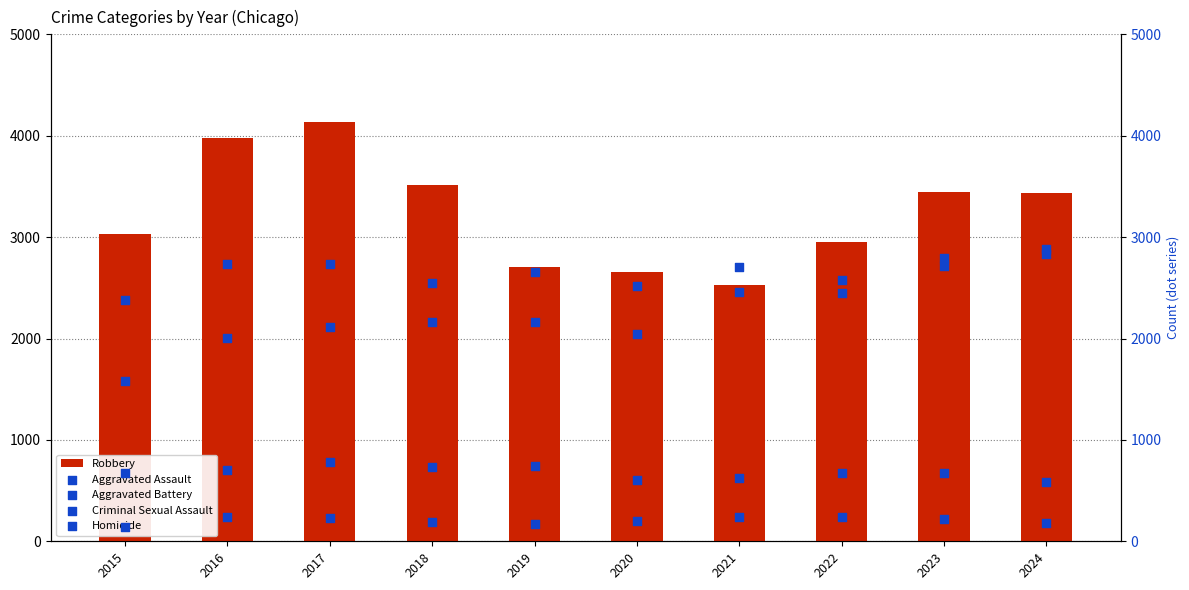

Which series has the largest Y range (max minus min)?

Robbery